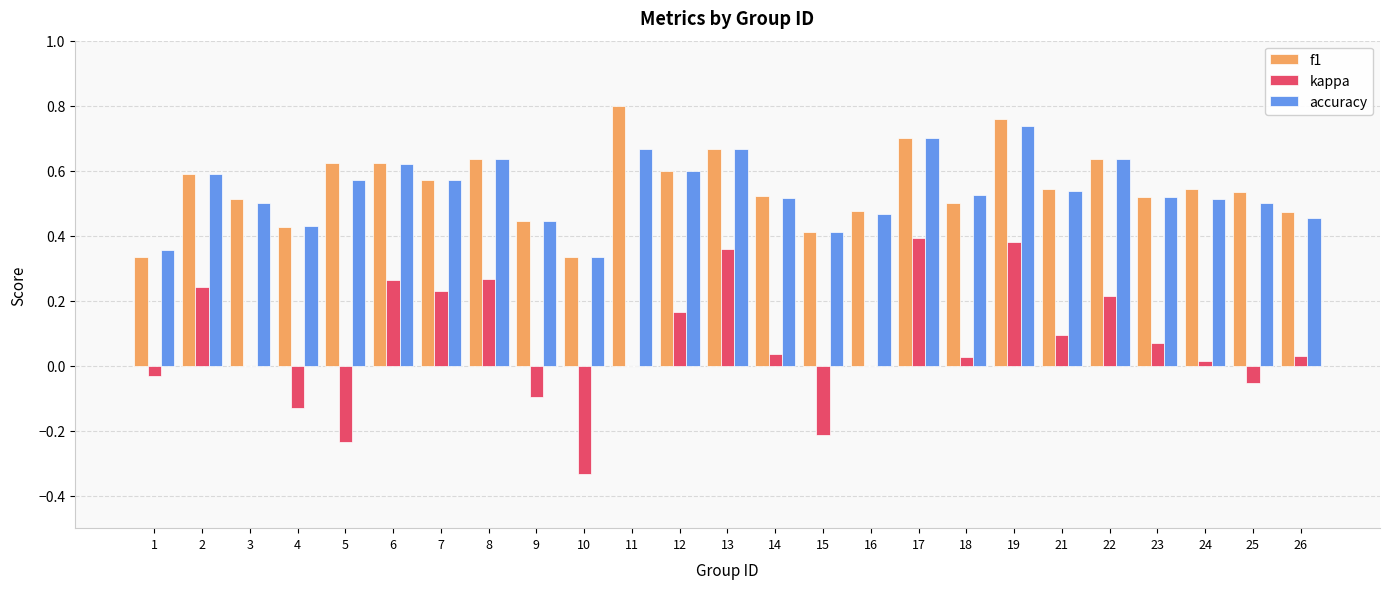

Are the bars grouped side by side (vs. stacked)?

Yes